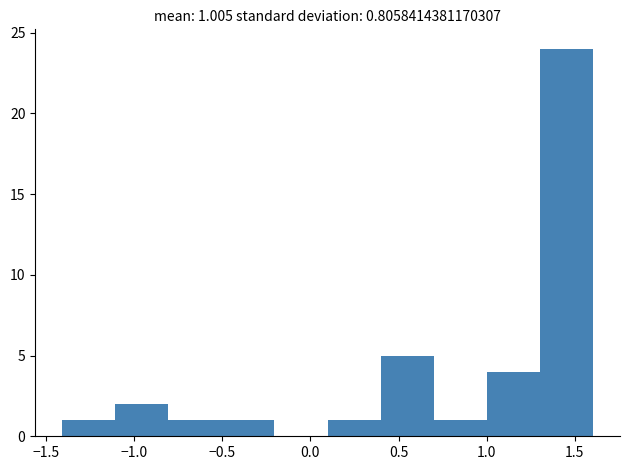

Over which range of the x-axis is the bar tallest?

1.3 to 1.6